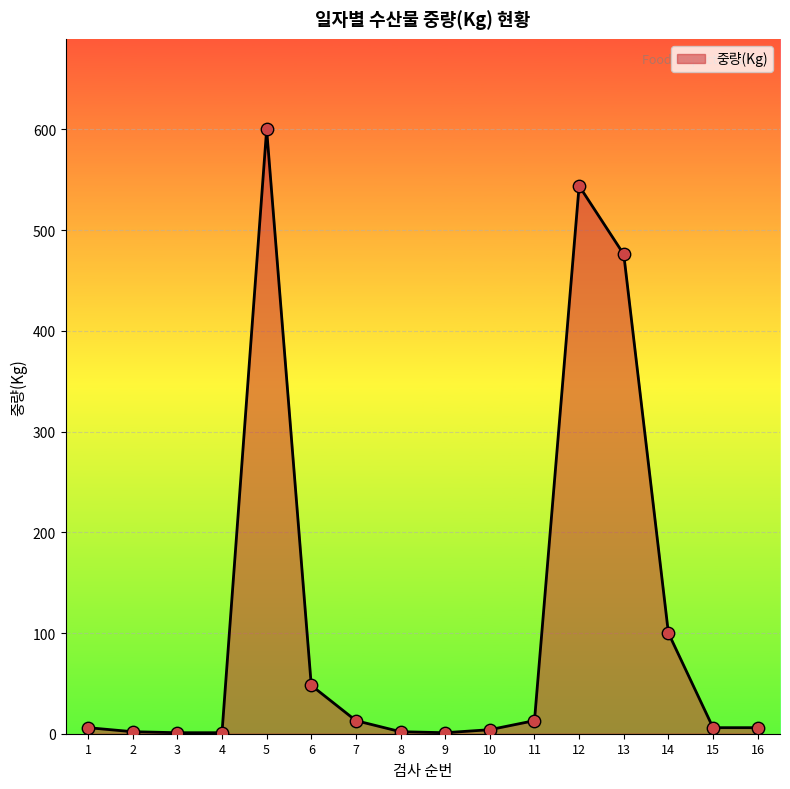

Approximately how many times larger is the value at 2 compared to 7?

0.2